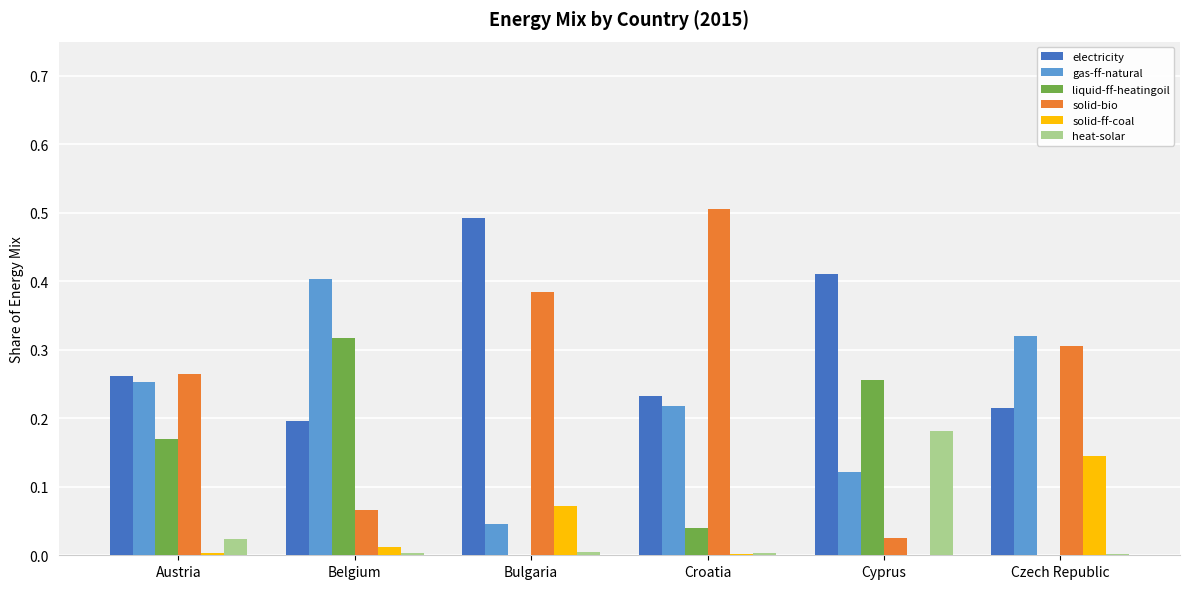

At which label does gas-ff-natural reach its peak?

Belgium